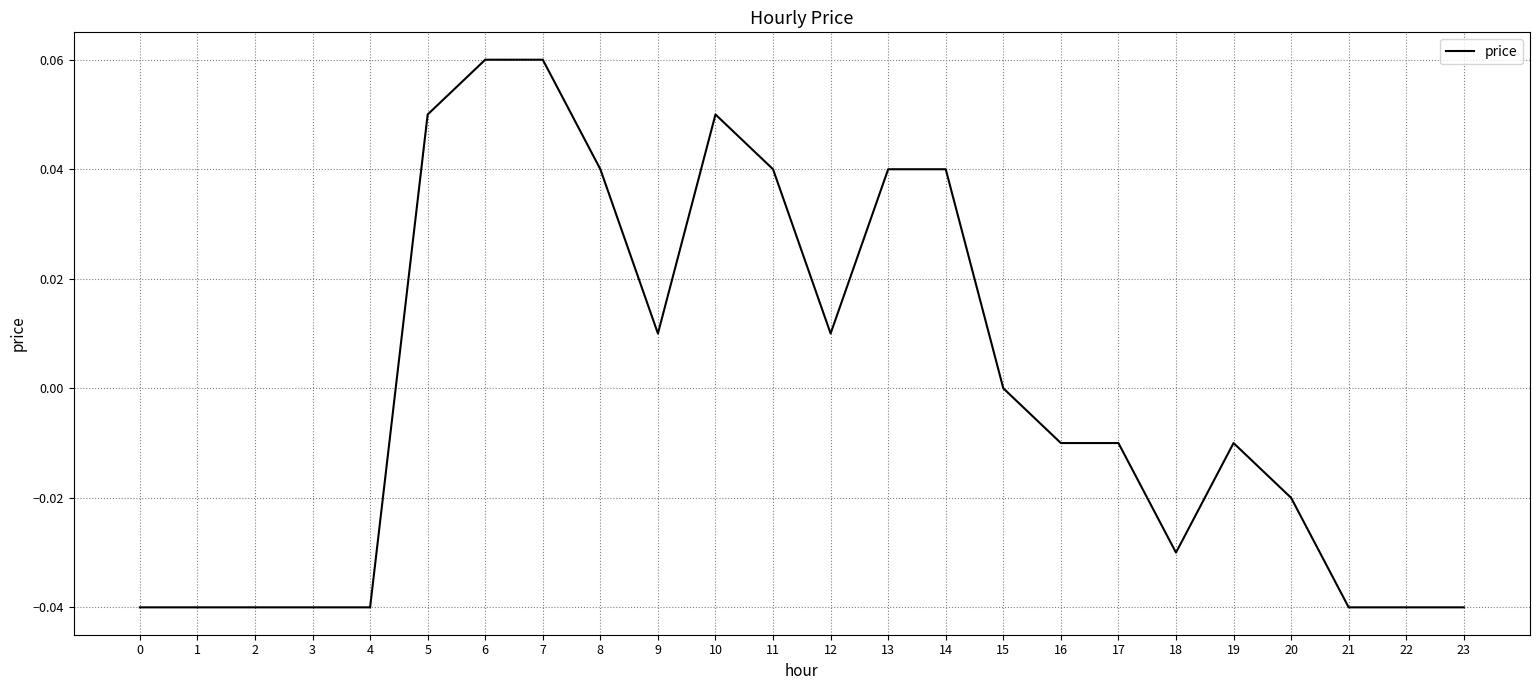

Which has a higher value, 14 or 16?

14